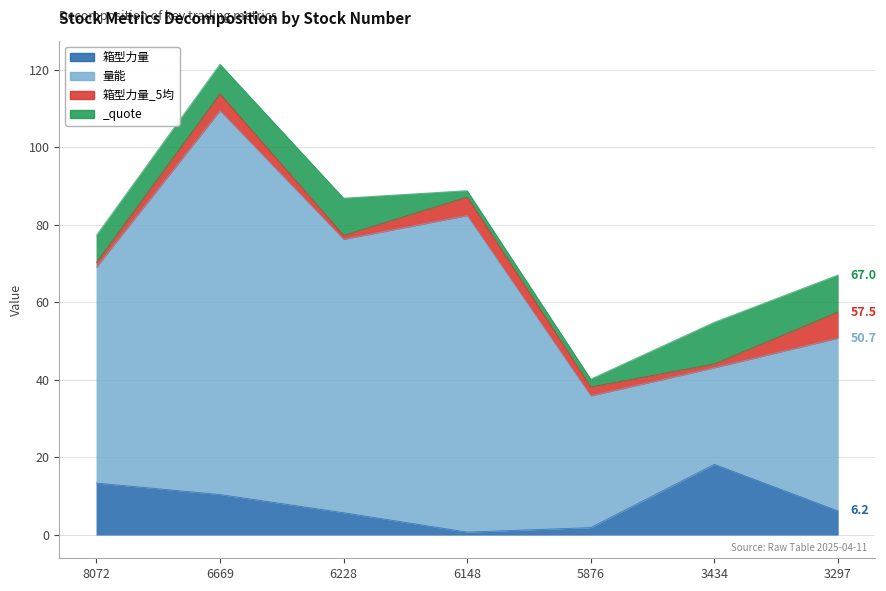

True or false: 量能 and 箱型力量 intersect in this chart.

False